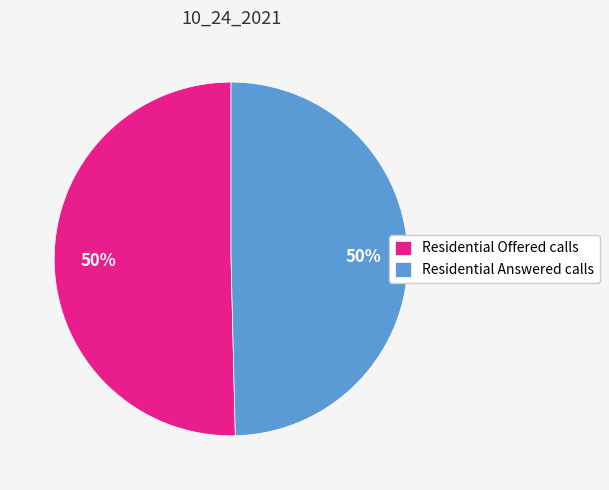

Is the sum of Residential Offered calls and Residential Answered calls greater than half?

Yes